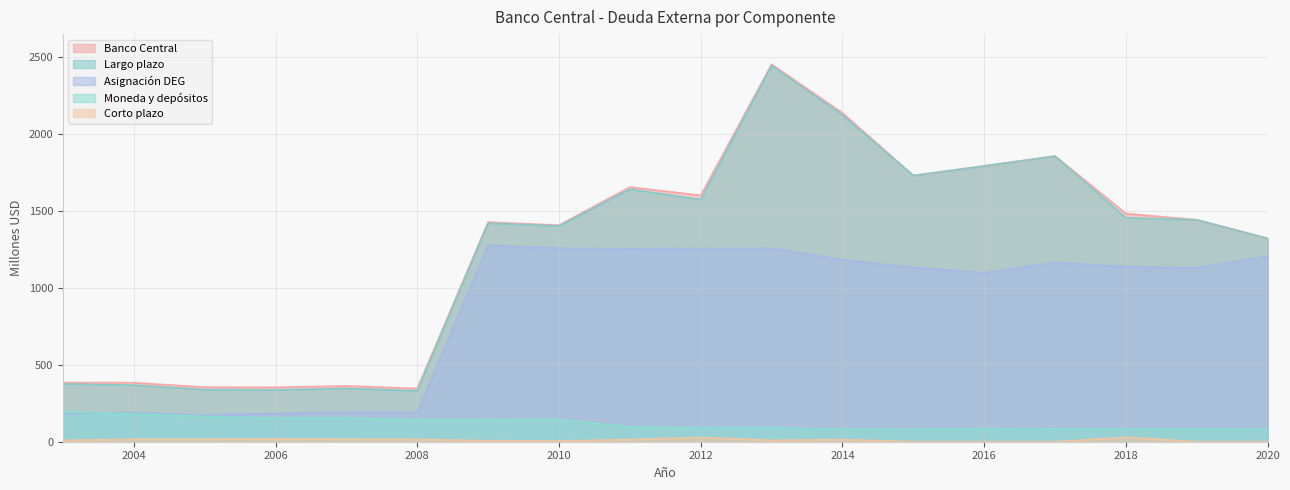

What is the greatest value displayed?

2454